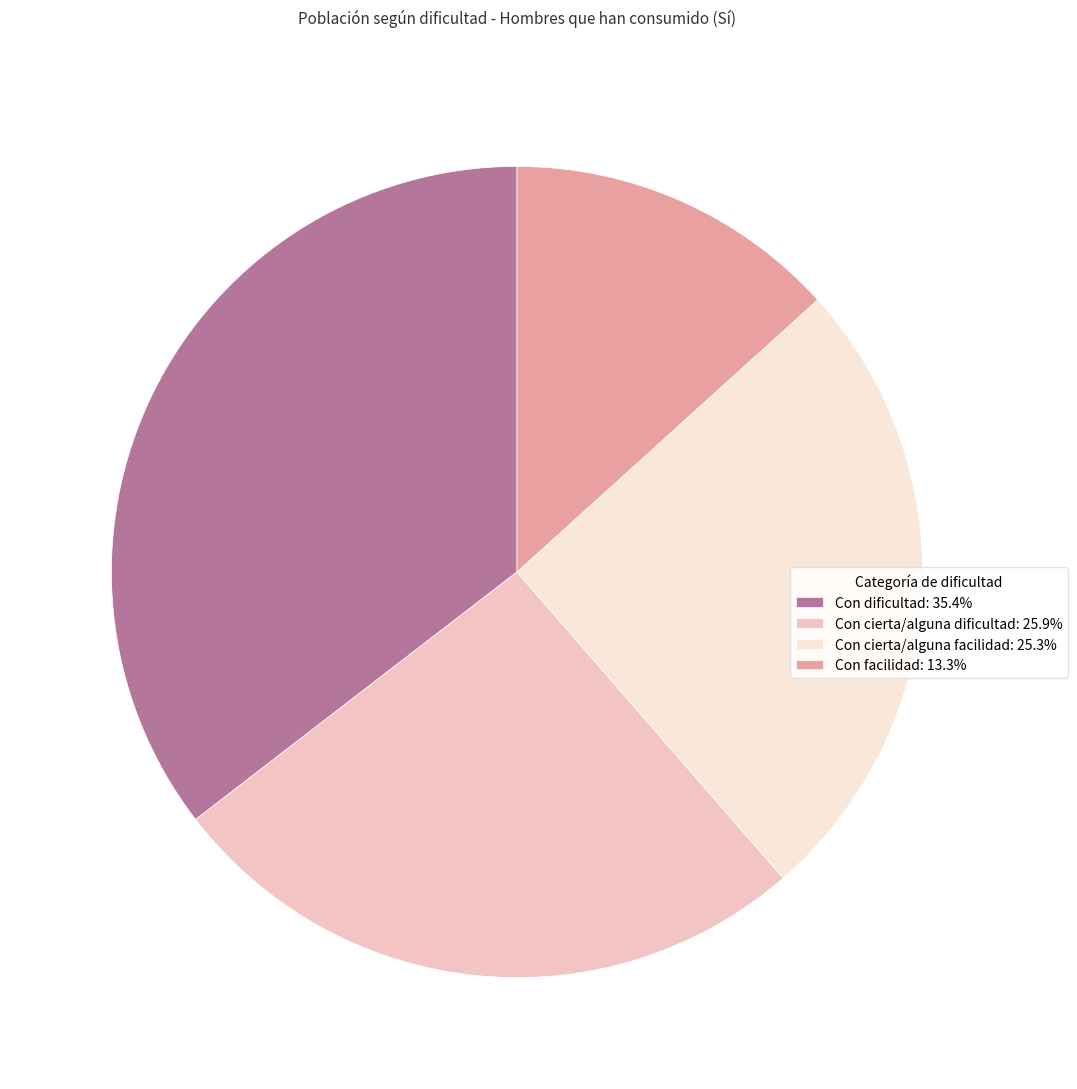

How many segments does this pie chart have?

4